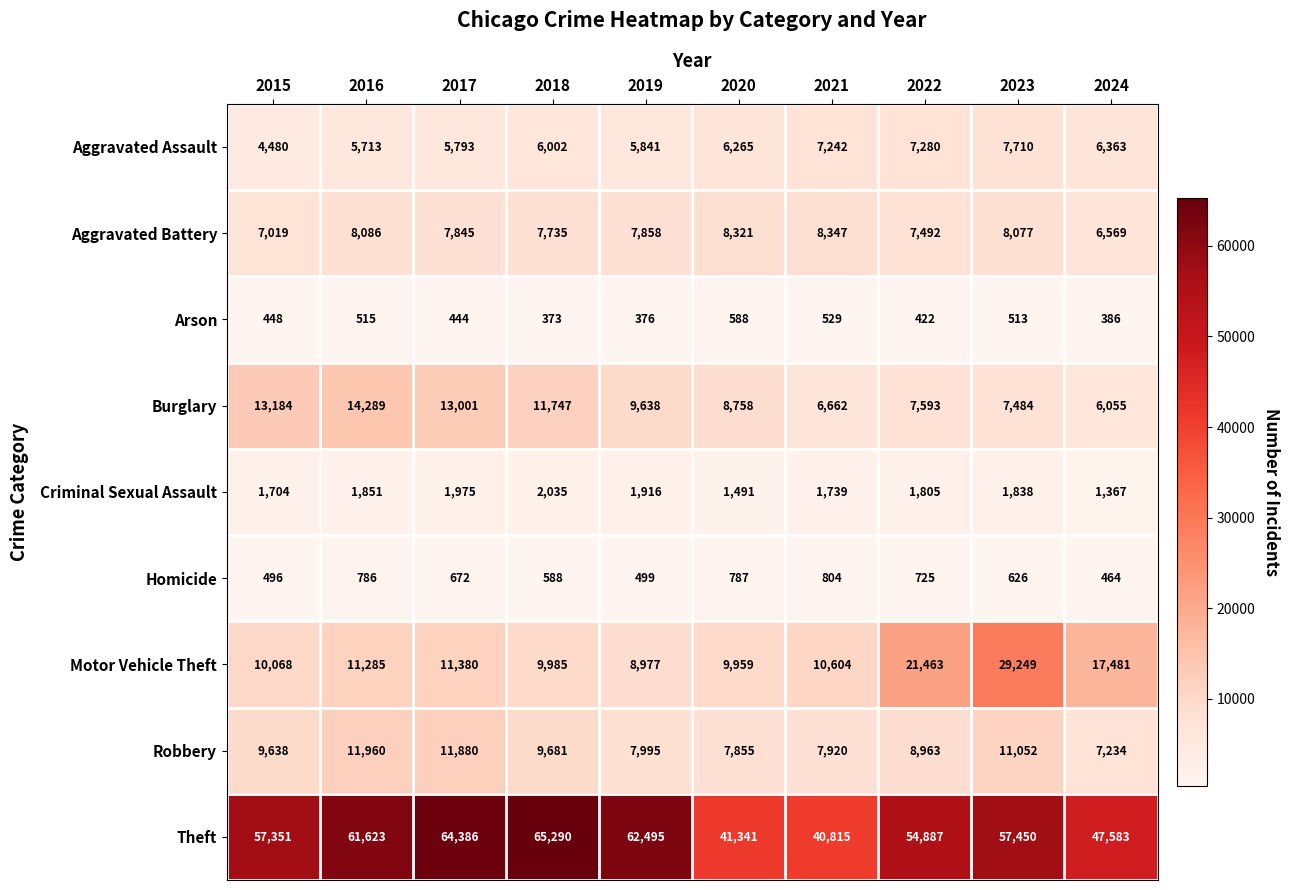

Is the value of Aggravated Assault at 2017 greater than the value of Robbery at 2023?

No